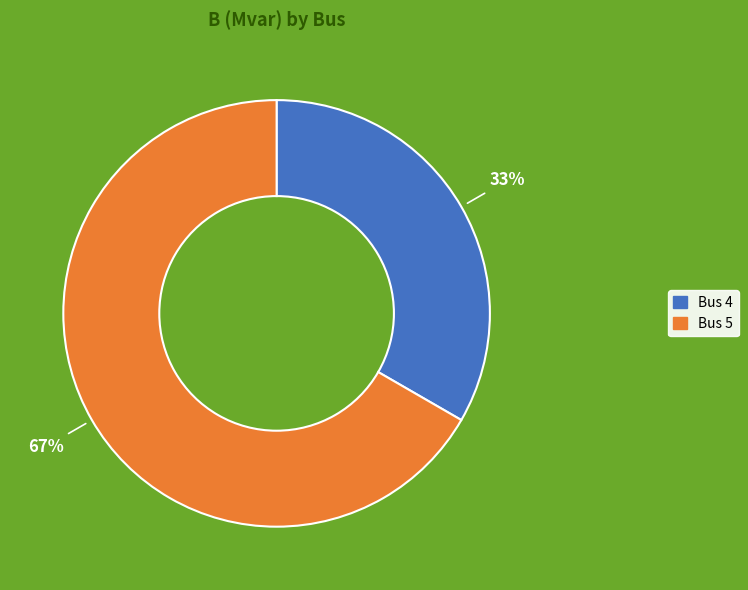

To the nearest percent, what is the average slice percentage?

50%